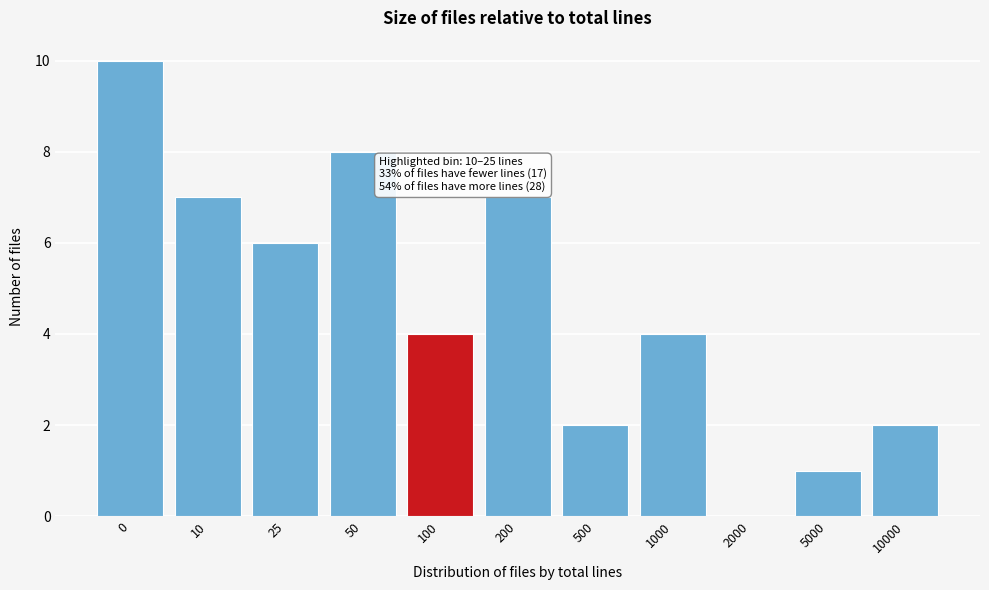

Reading left to right, extract all data points from this chart.

0=10	10=7	25=6	50=8	100=4	200=7	500=2	1000=4	2000=0	5000=1	10000=2